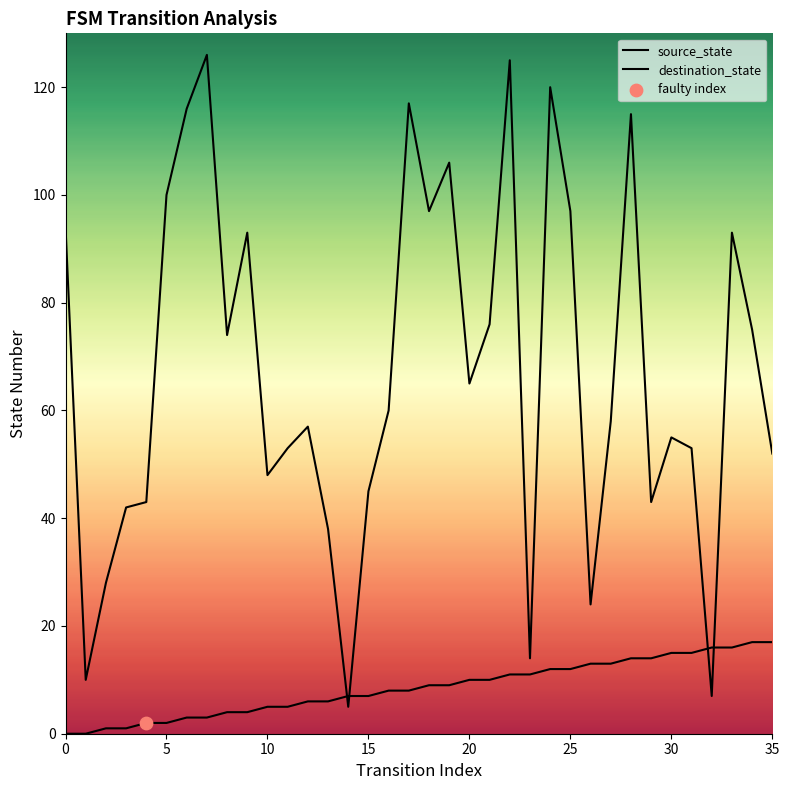

Which series has the largest Y range (max minus min)?

destination_state